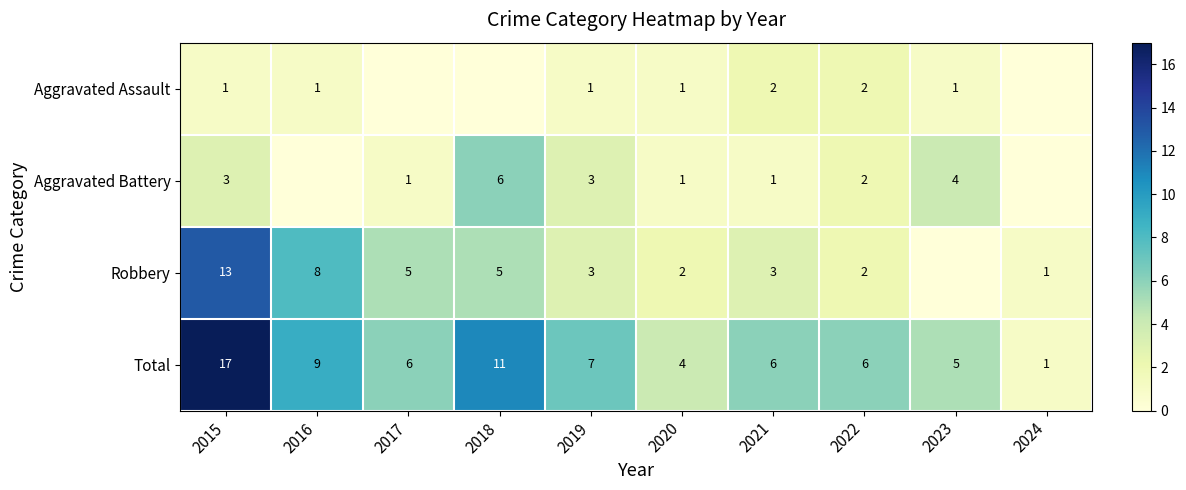

Is the value of Total at 2020 greater than the value of Aggravated Battery at 2020?

Yes